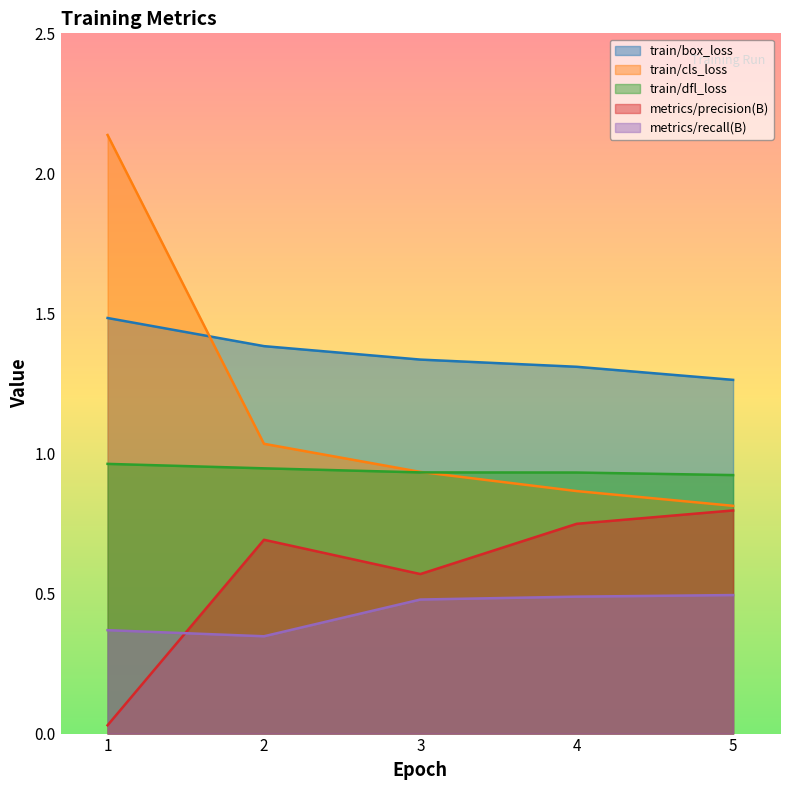

Between 4 and 3, which is larger?

3